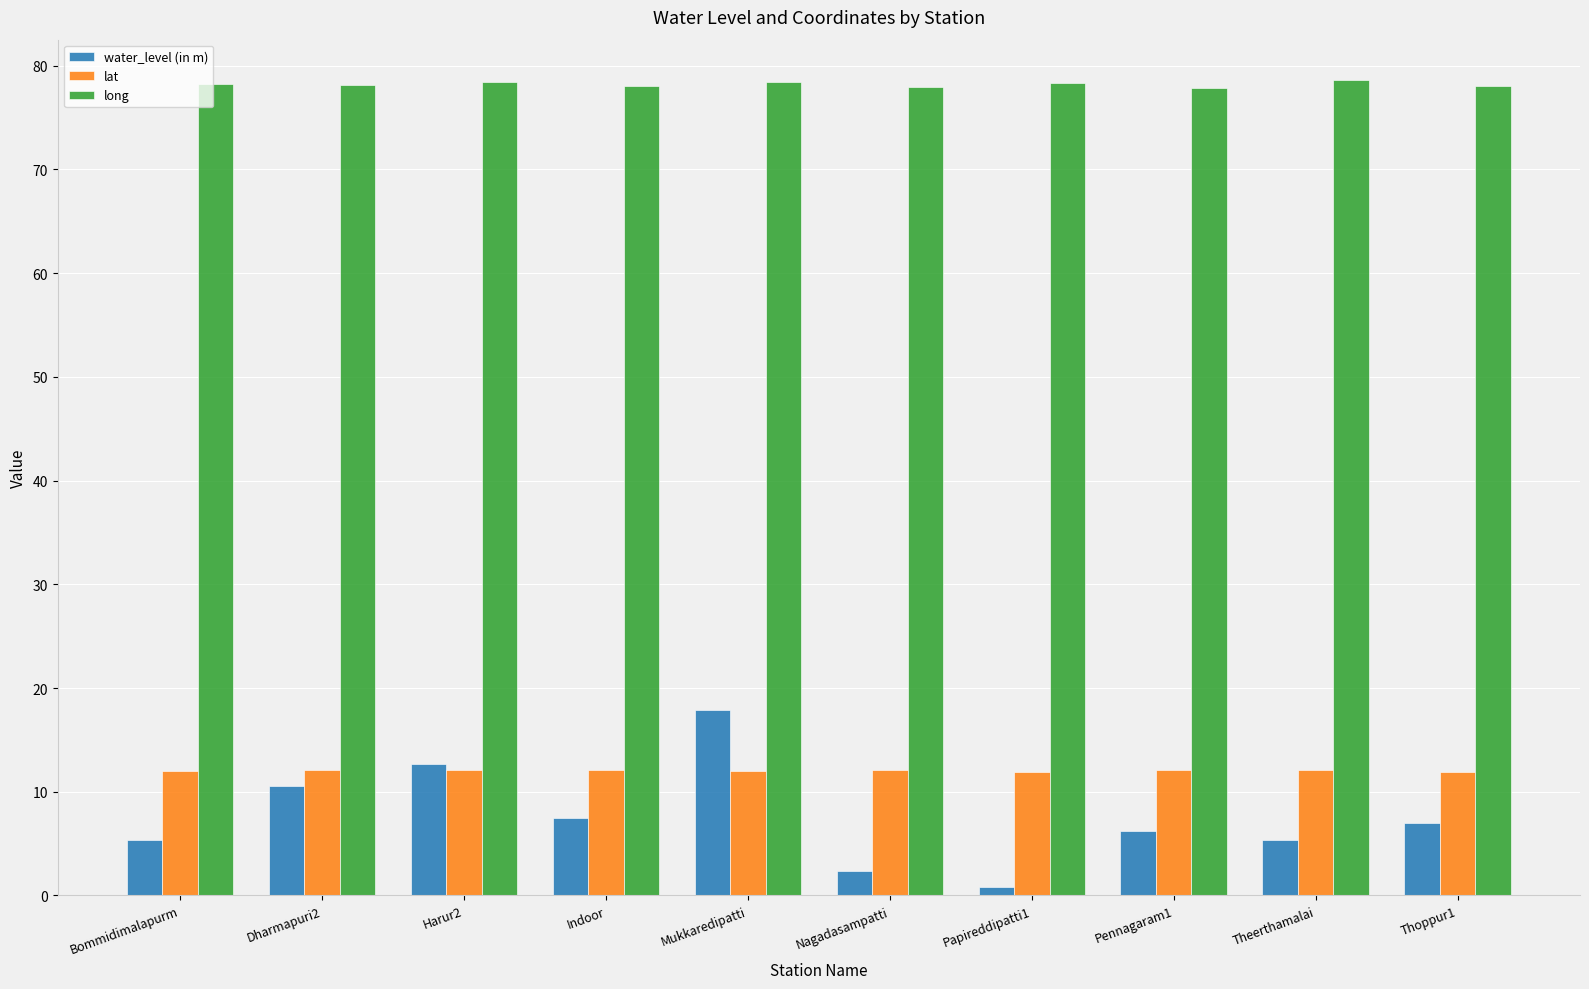

At which category is the sum across all series the highest?

Mukkaredipatti